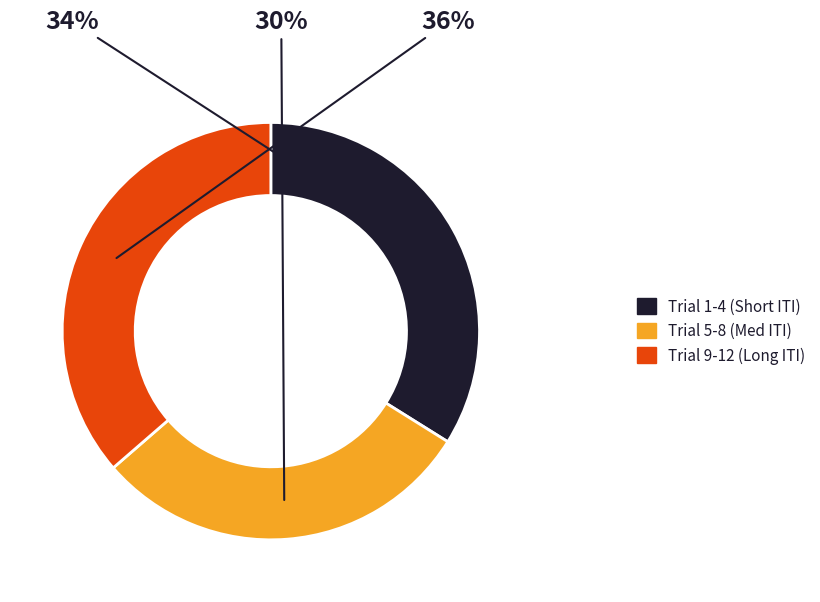

How many slices are in this pie chart?

3